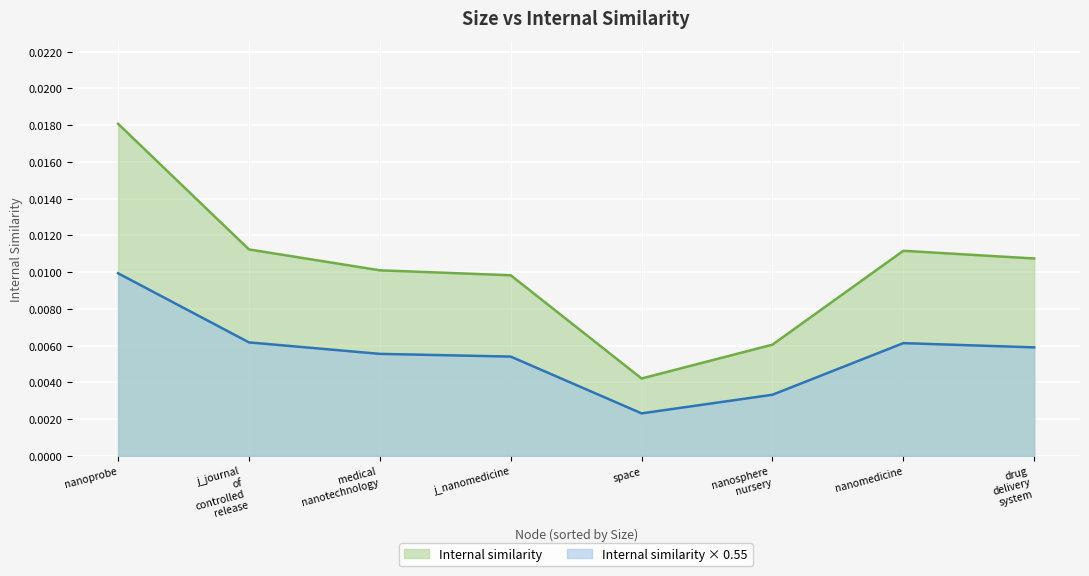

What position from the left is space?

5